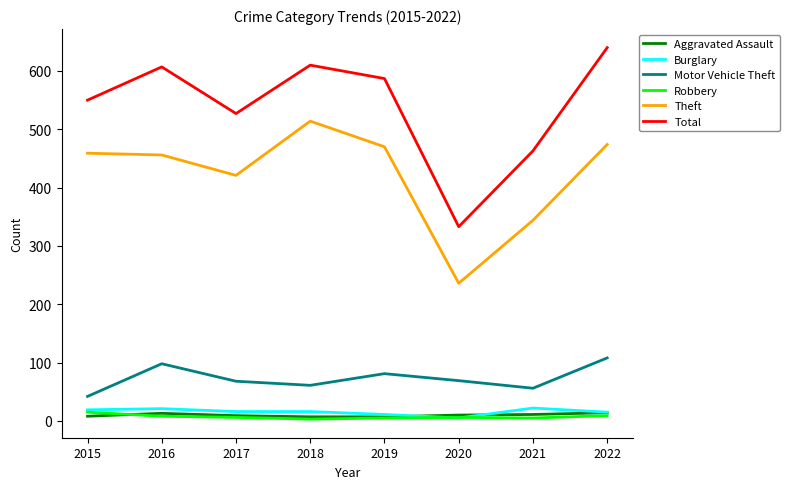

Is it true that Aggravated Assault equals 11 at 2021?

True